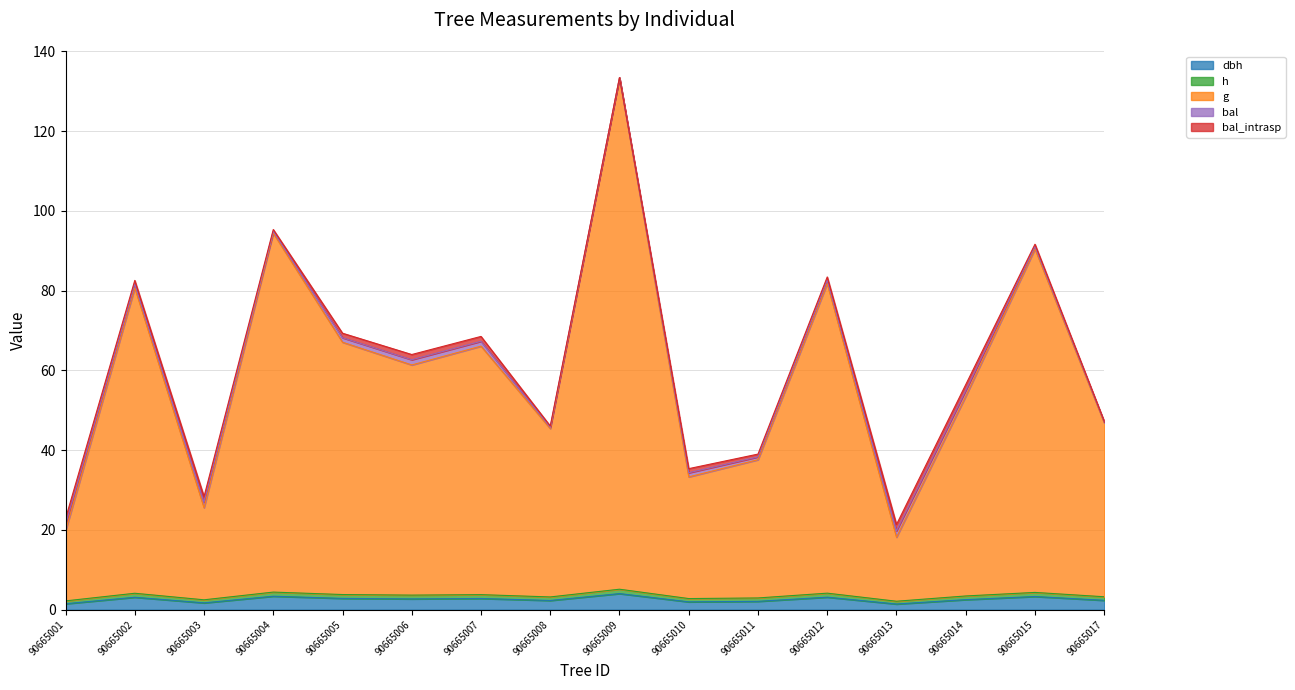

Between 90665009 and 90665014, which is larger?

90665009